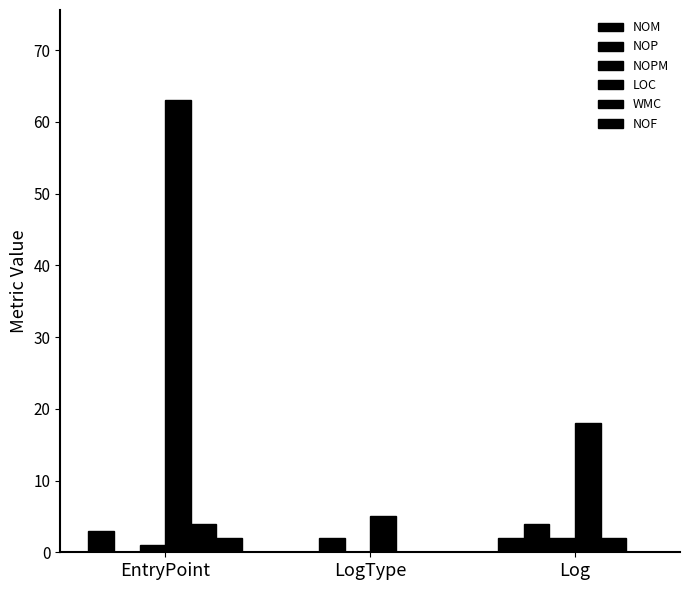

How many positive values does the NOM series have?

2